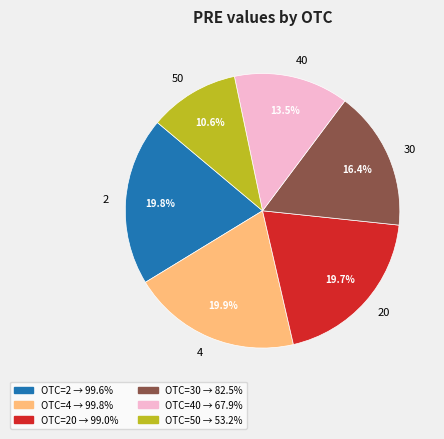

Is there a majority slice in this chart?

No